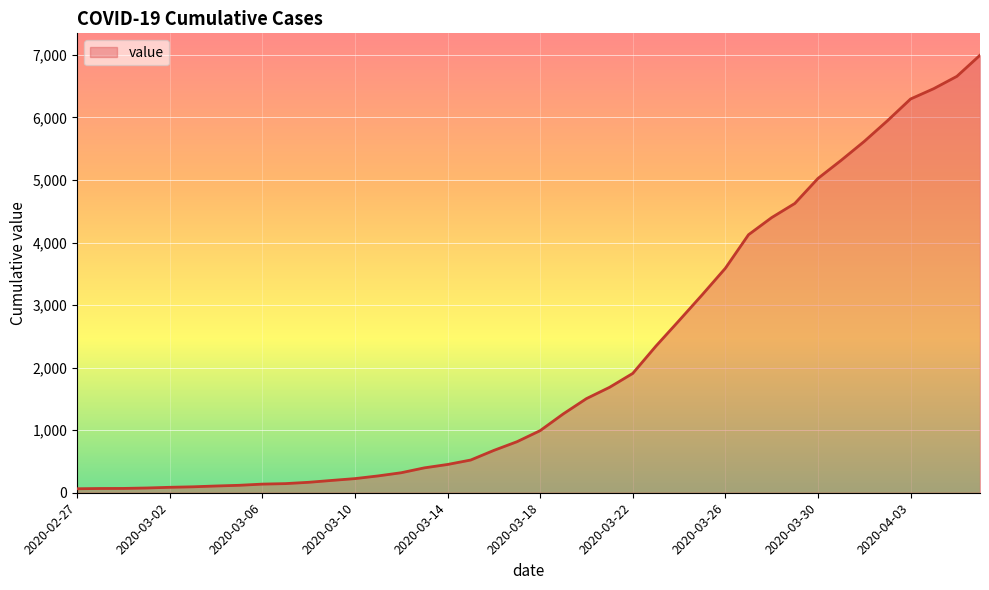

What is the greatest value displayed?

6995